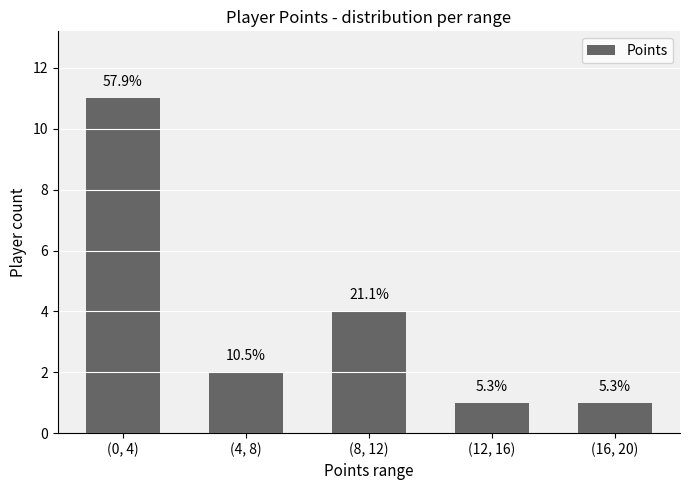

Rank the categories by value from highest to lowest.

(0, 4), (8, 12), (4, 8), (12, 16), (16, 20)